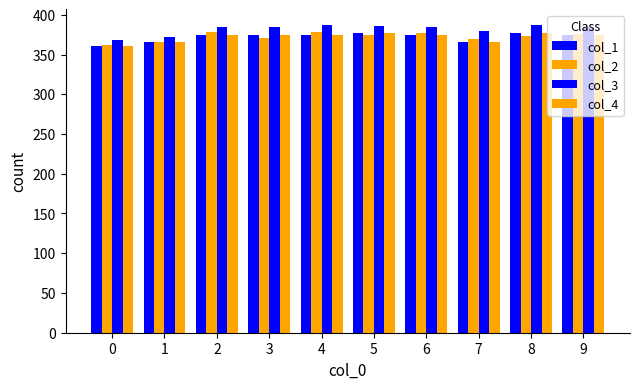

What is the approximate value of col_4 at 2?

374.6